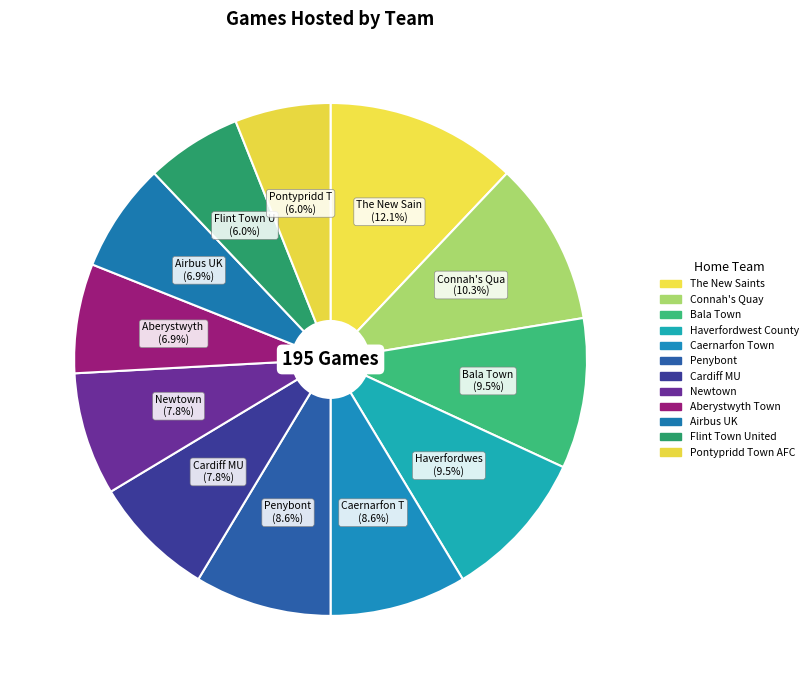

Combined, what portion of the pie is Newtown and Airbus UK?

14.7%